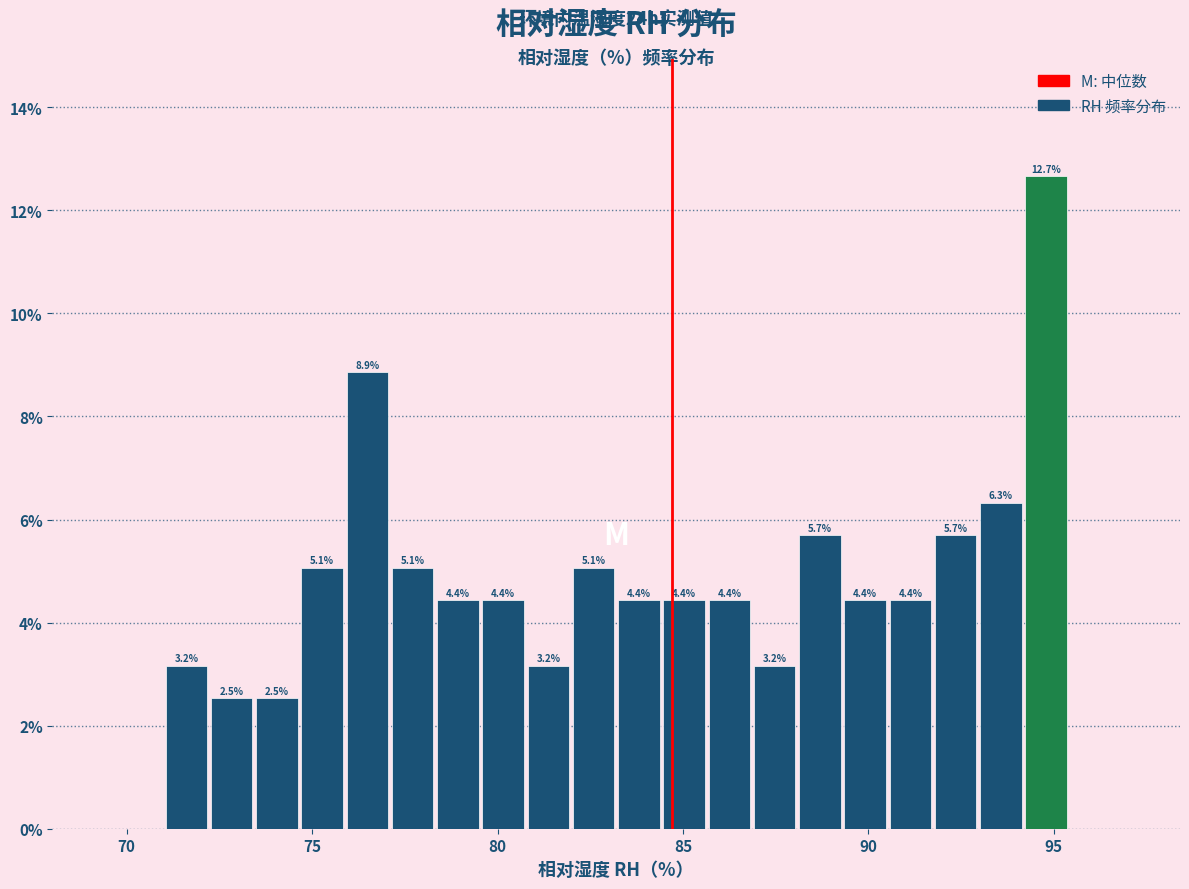

Read against the x-axis, roughly where is the centre of the tallest bar?

95.0